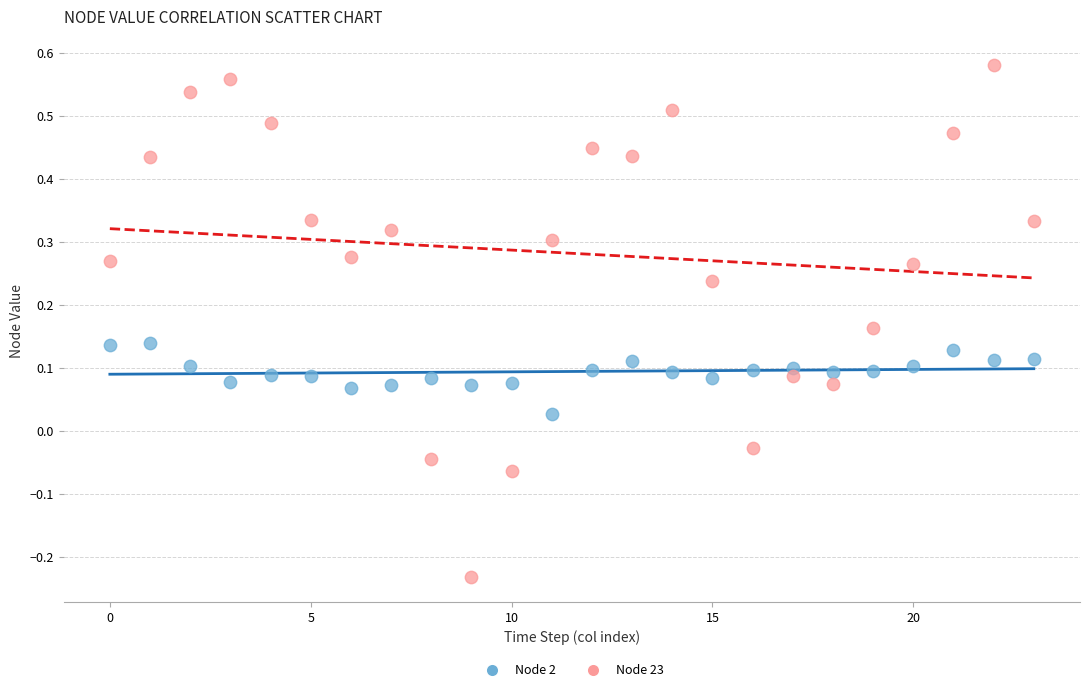

Which series has the widest spread of Y values?

Node 23